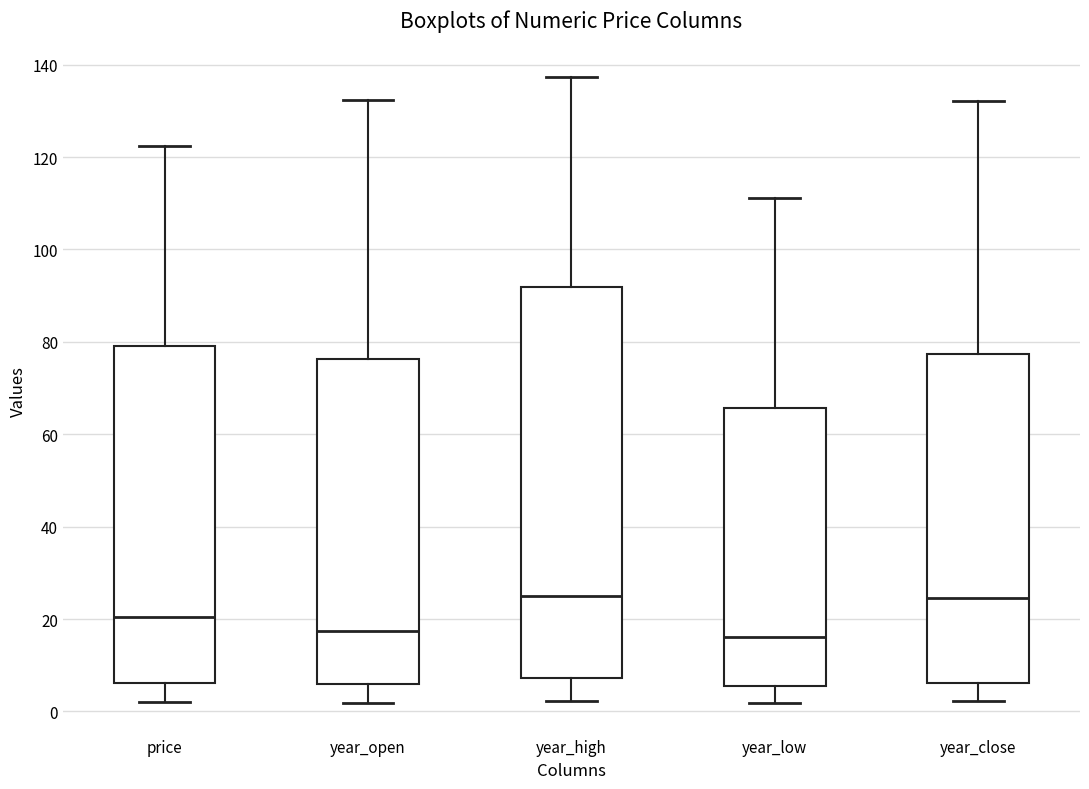

Comparing the boxes themselves (not the whiskers), which one is the tallest?

year_high